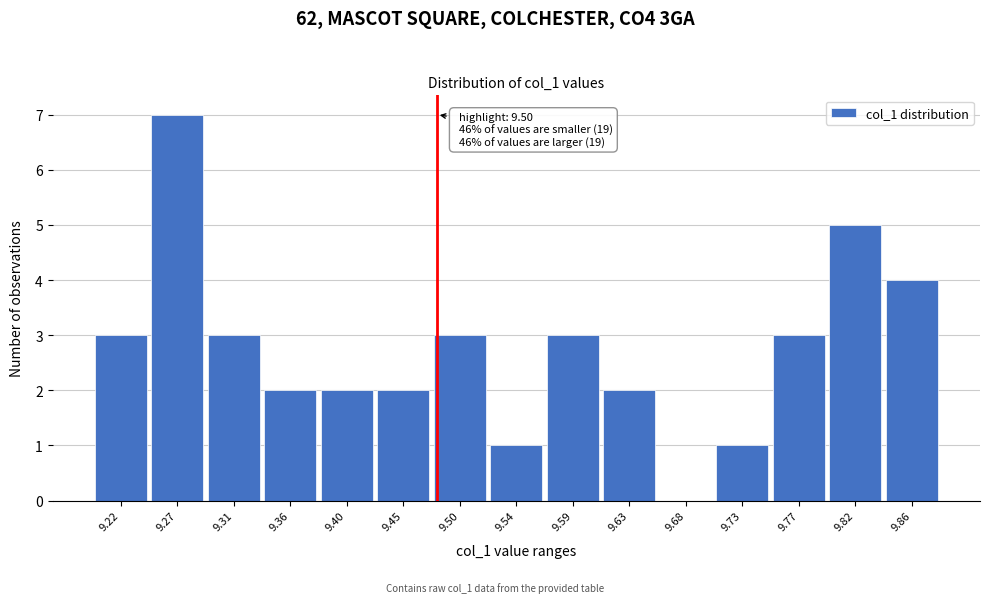

Reading left to right, list all the values displayed in this chart.

9.22=3	9.27=7	9.31=3	9.36=2	9.40=2	9.45=2	9.50=3	9.54=1	9.59=3	9.63=2	9.68=0	9.73=1	9.77=3	9.82=5	9.86=4